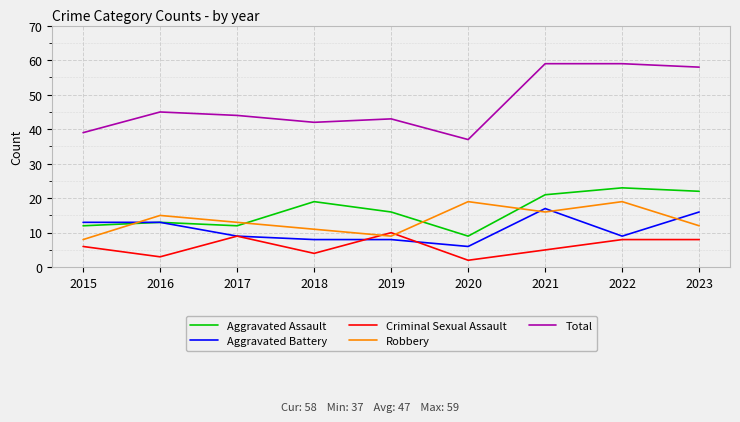

True or false: Robbery has a value of 16 at 2021.

True